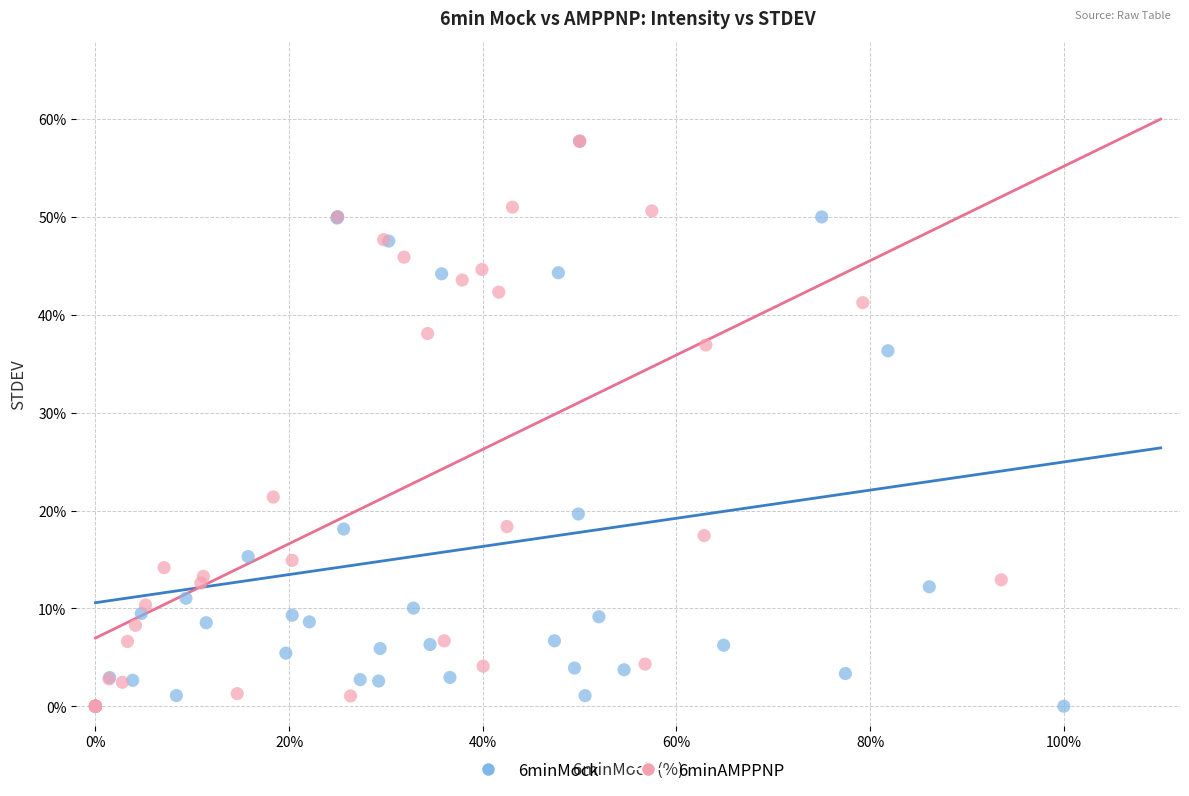

What are all the series names shown in the legend?

6minMock, 6minAMPPNP